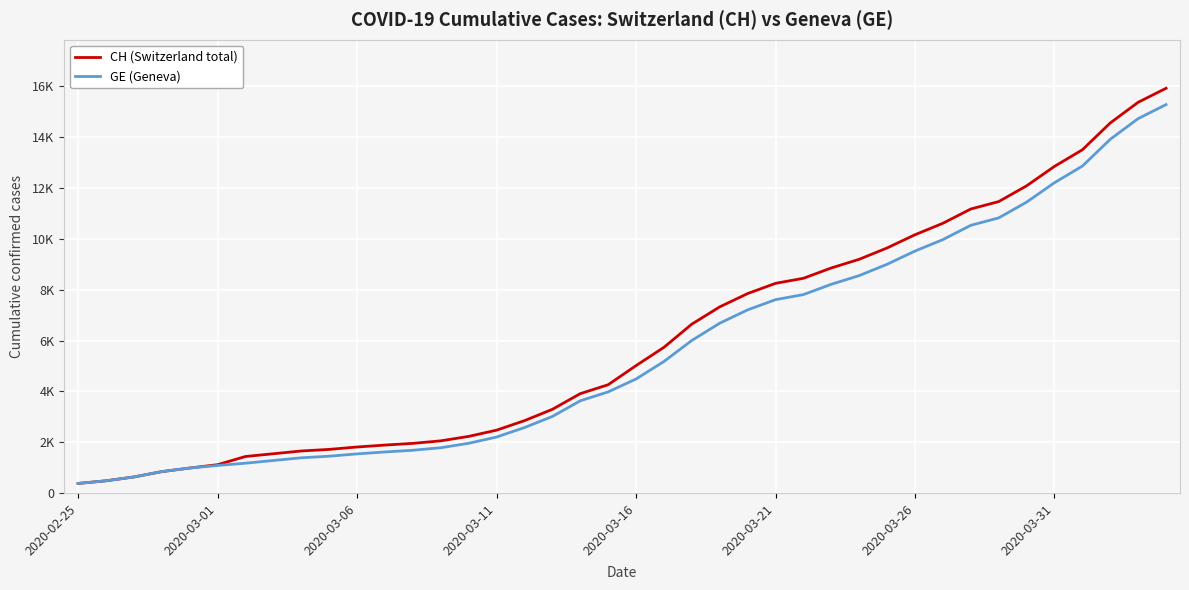

Does the chart have visible grid lines?

Yes